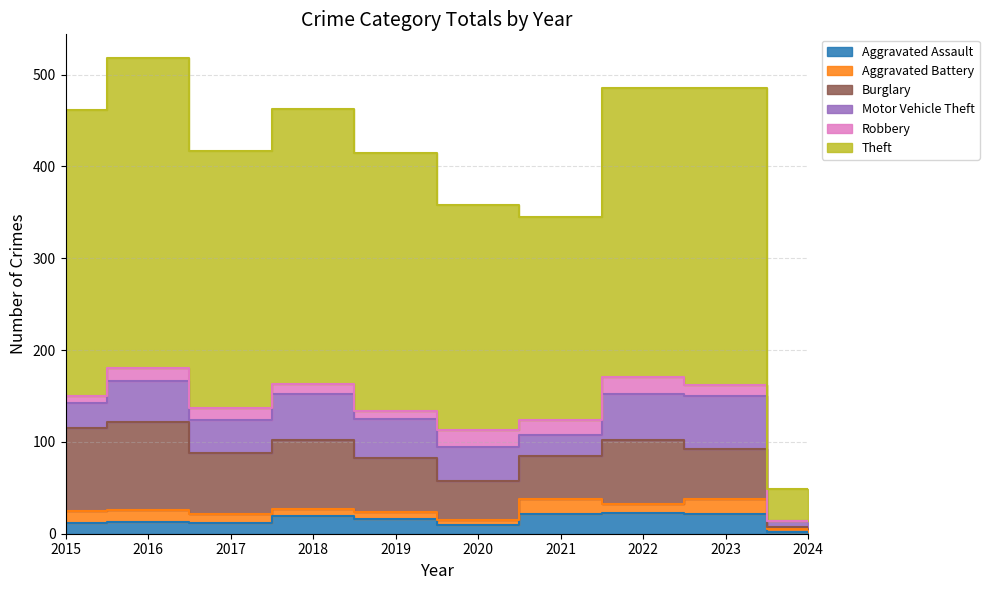

Is it true that Motor Vehicle Theft equals 18 at 2015?

False